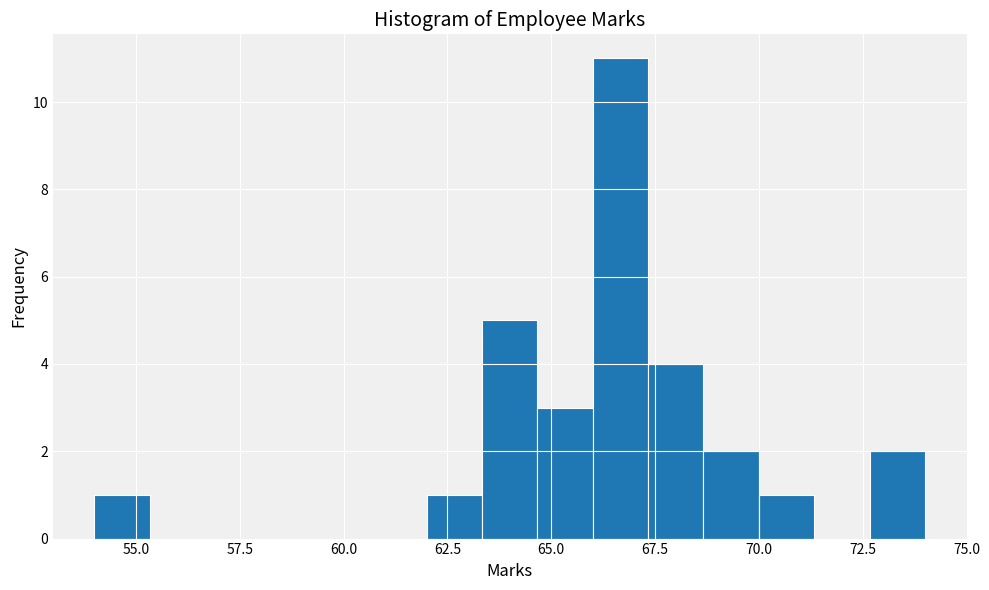

Around what value on the x-axis is the tallest bar? Give the approximate position of its centre, as read against the axis.

66.5